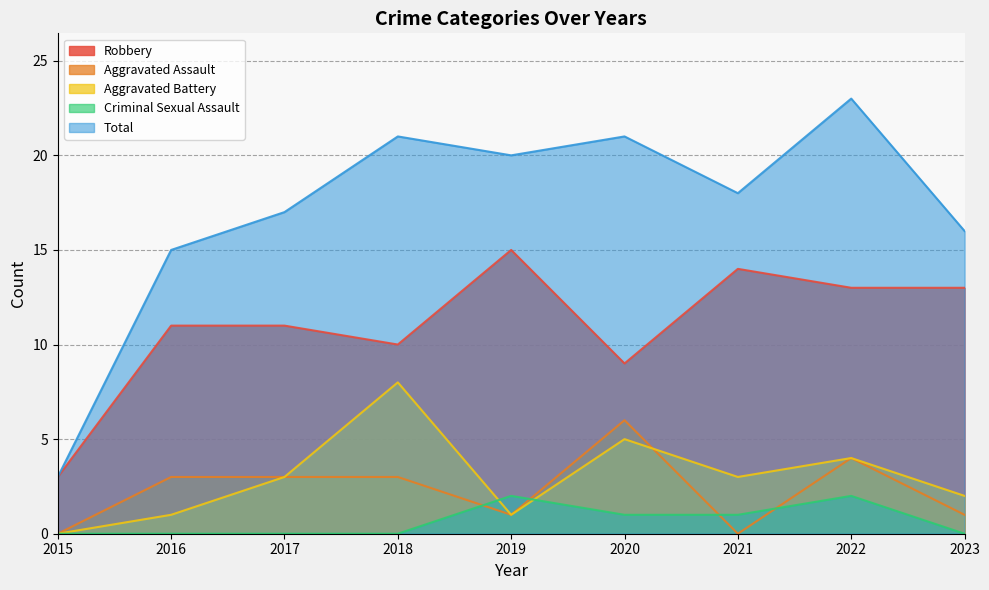

What is the difference between the highest and lowest values at 2020?

20